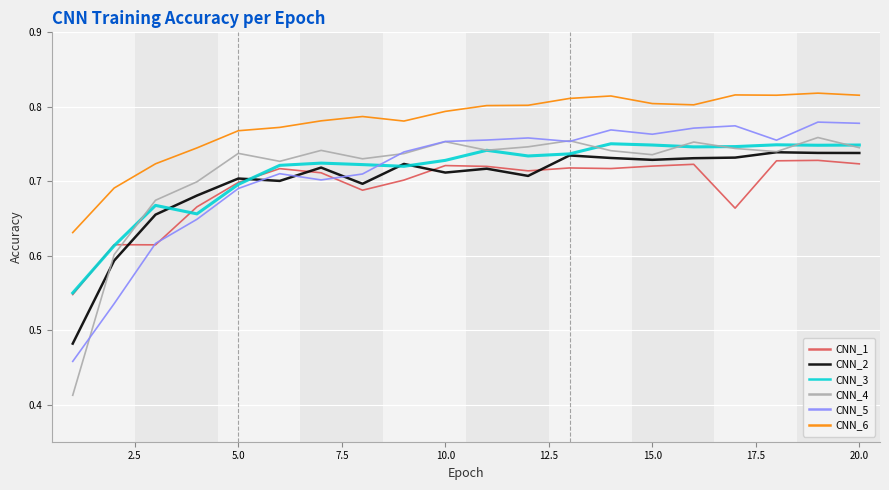

True or false: CNN_6 and CNN_3 intersect in this chart.

False